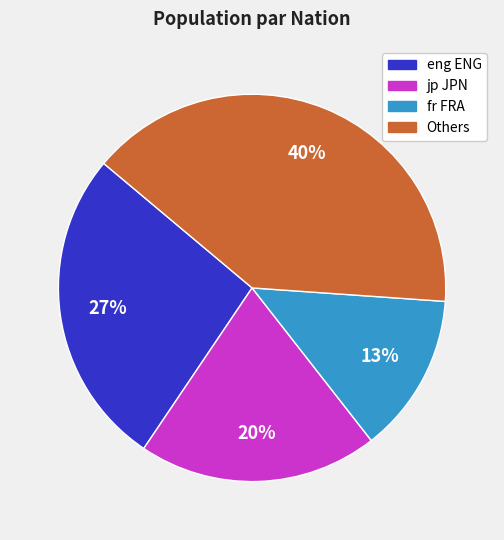

To the nearest percent, what is the difference between the largest and smallest slice percentages?

27%